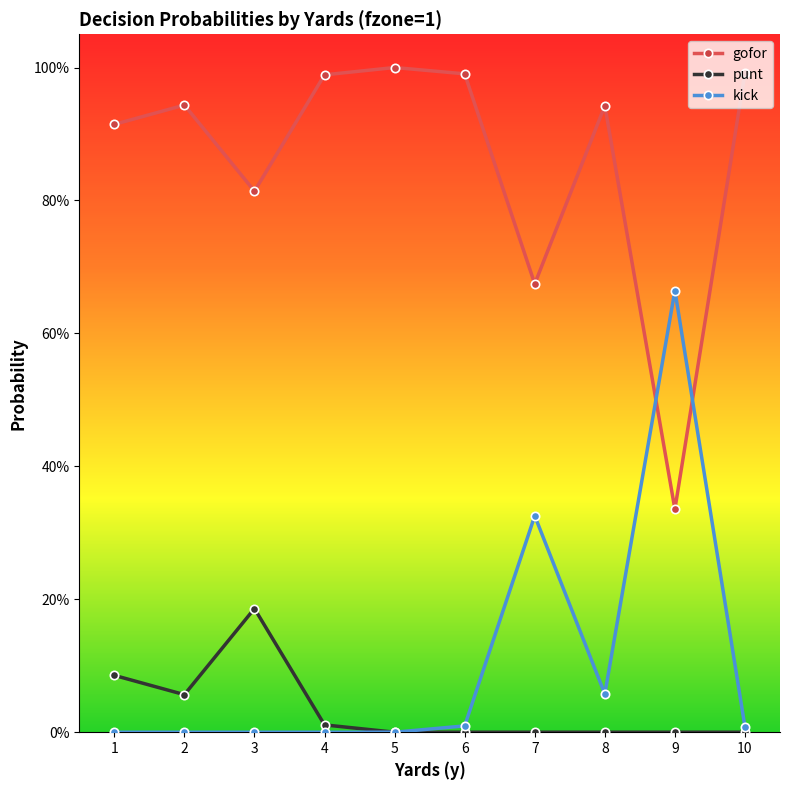

What are all the series names shown in the legend?

gofor, punt, kick